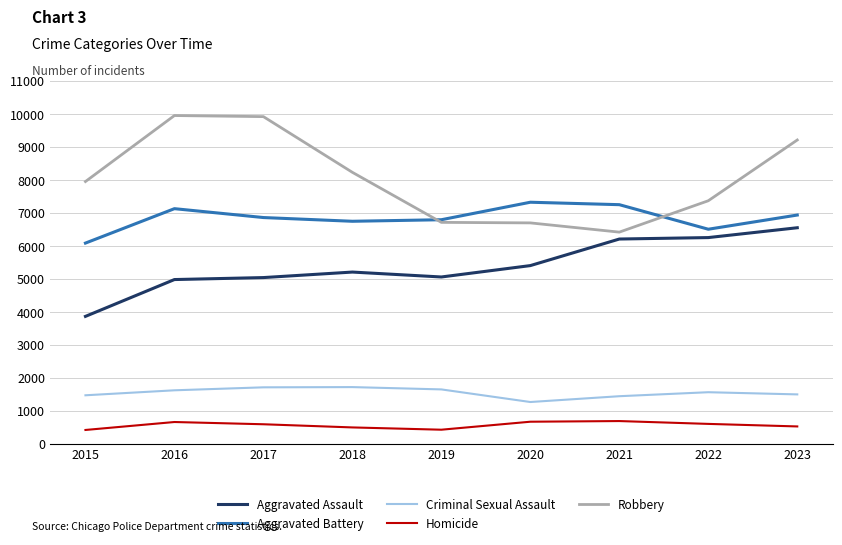

Is it true that Aggravated Assault equals 2182 at 2020?

False